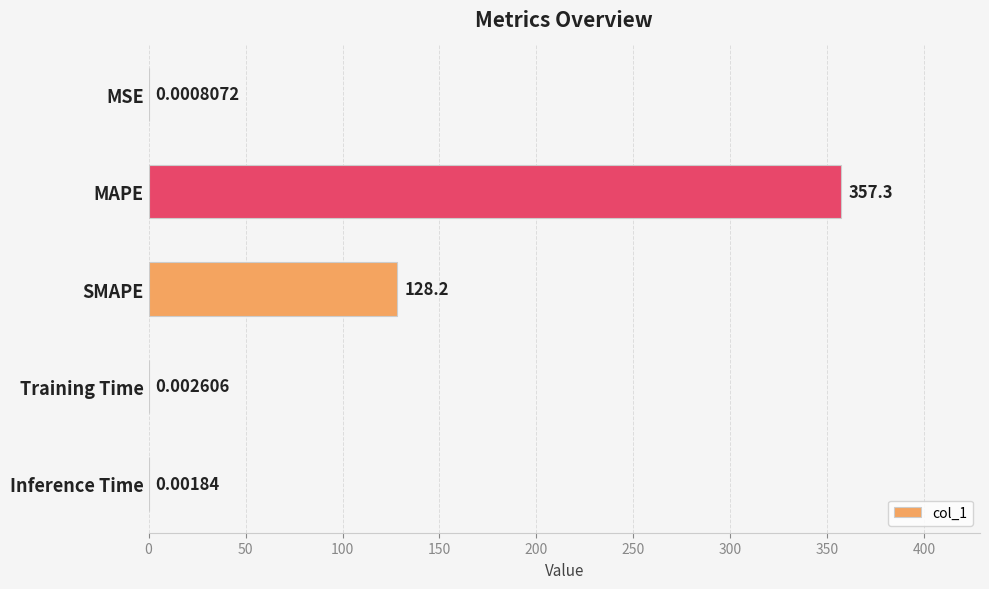

Which label corresponds to the largest value in the chart?

MAPE